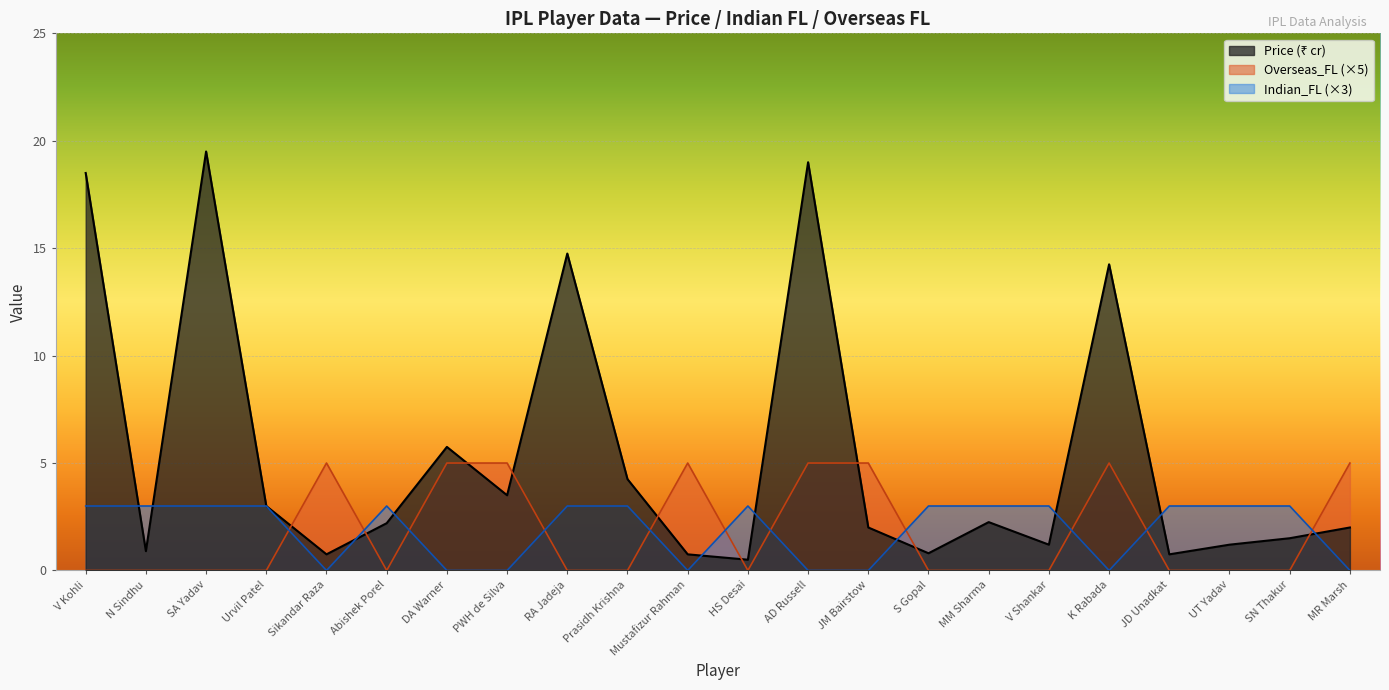

How many values in Indian_FL are above zero?

14